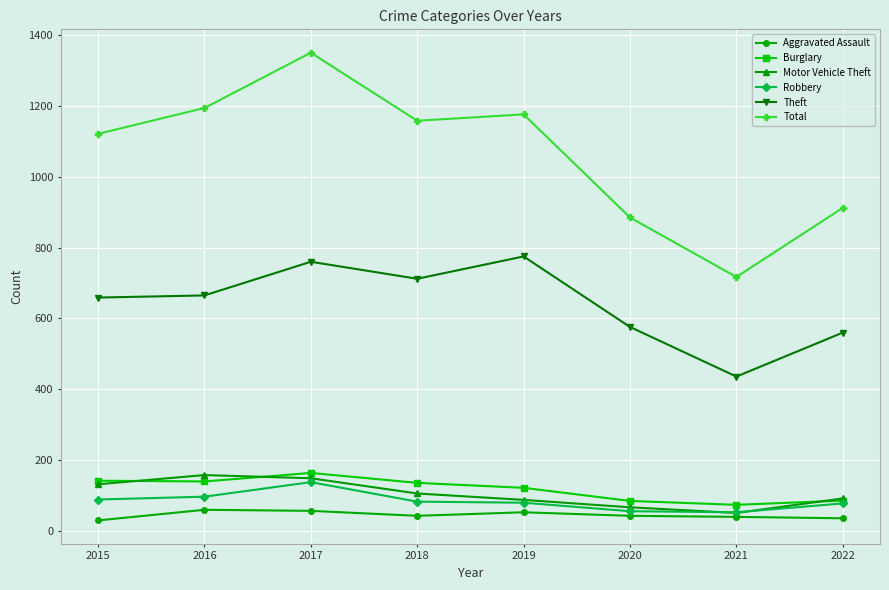

Where is Total nearest to the value 1033?

2015